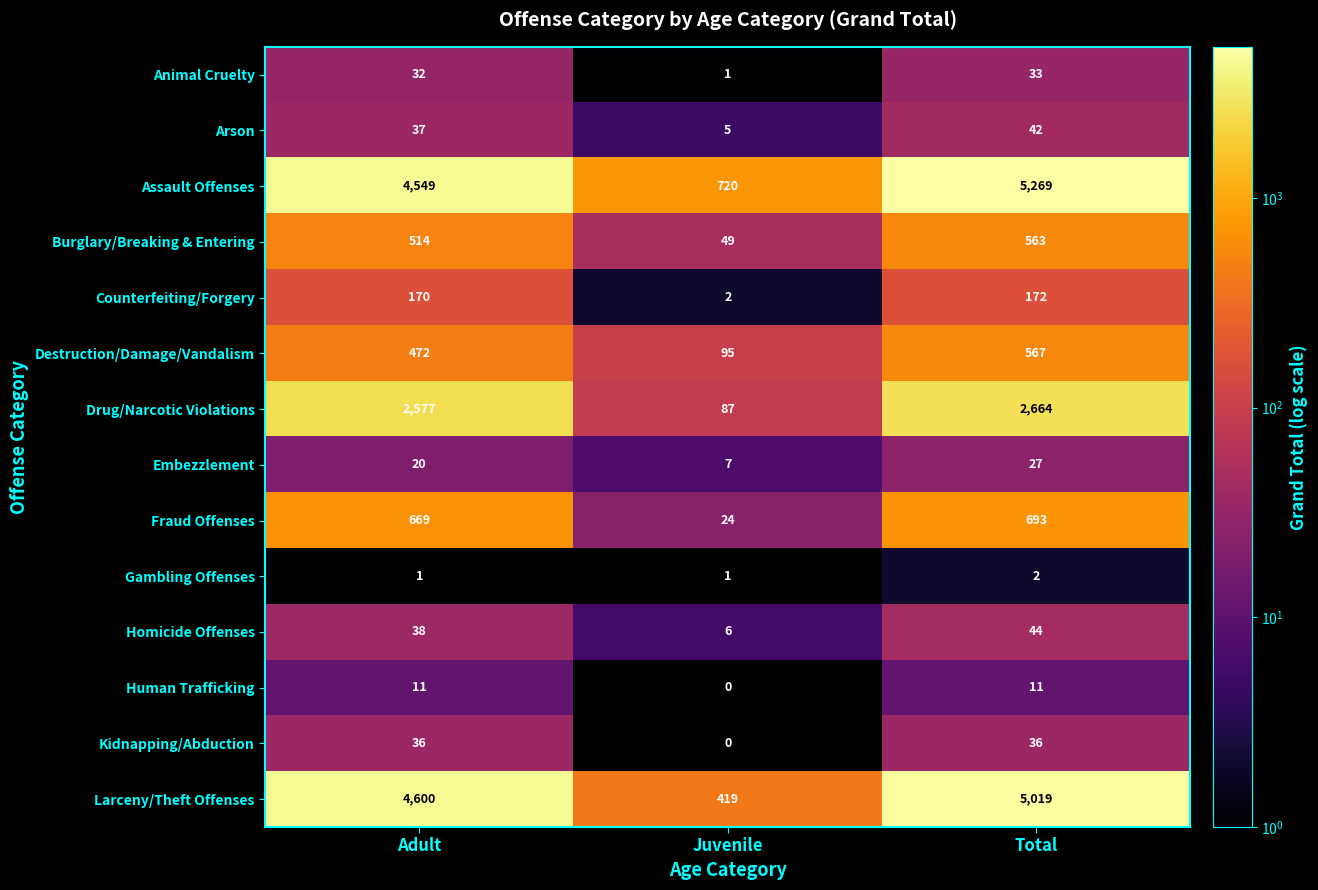

How many data points does each series have?

3